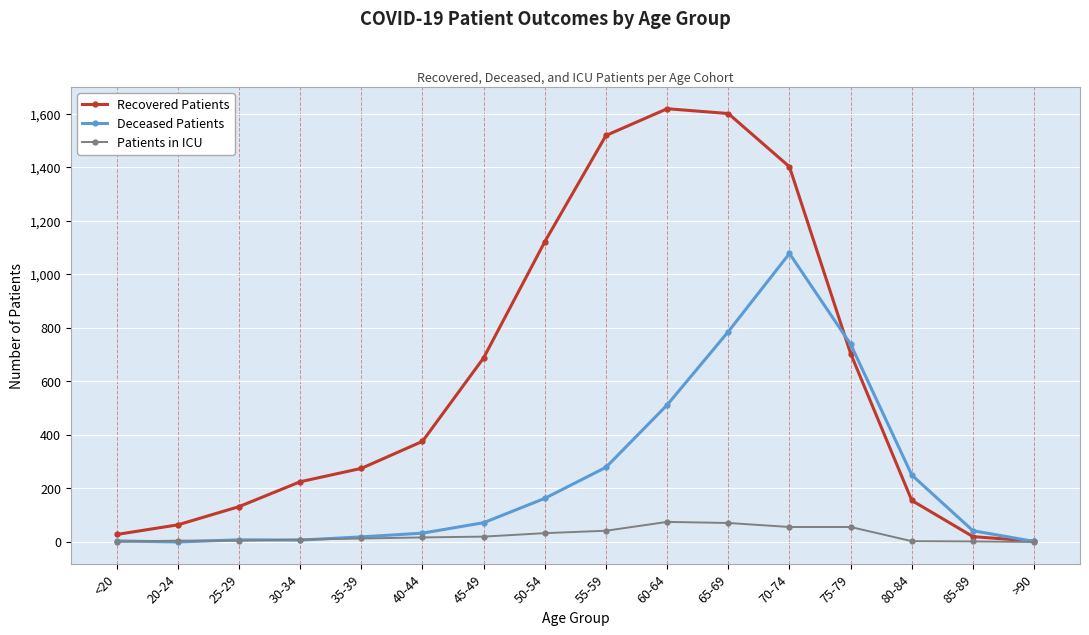

Which series changed the most between 45-49 and 75-79?

Deceased Patients